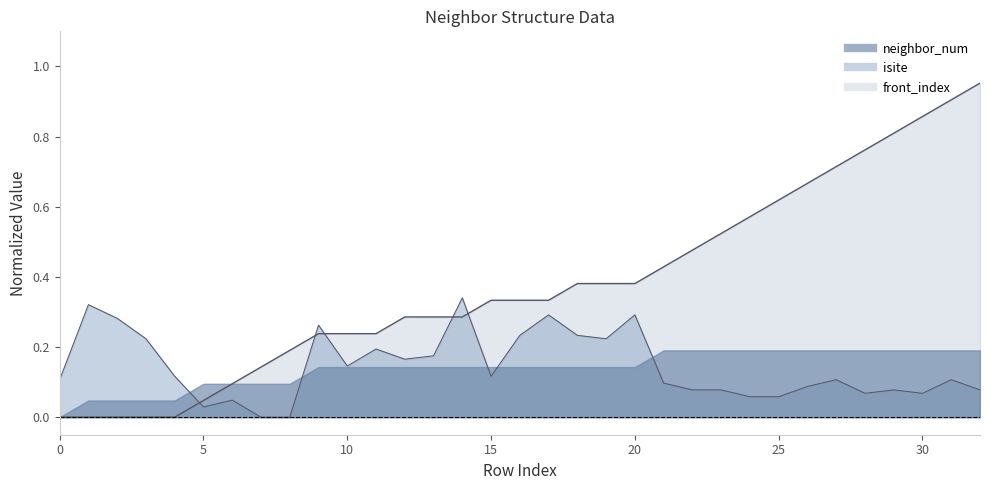

How many data points does each series have?

33